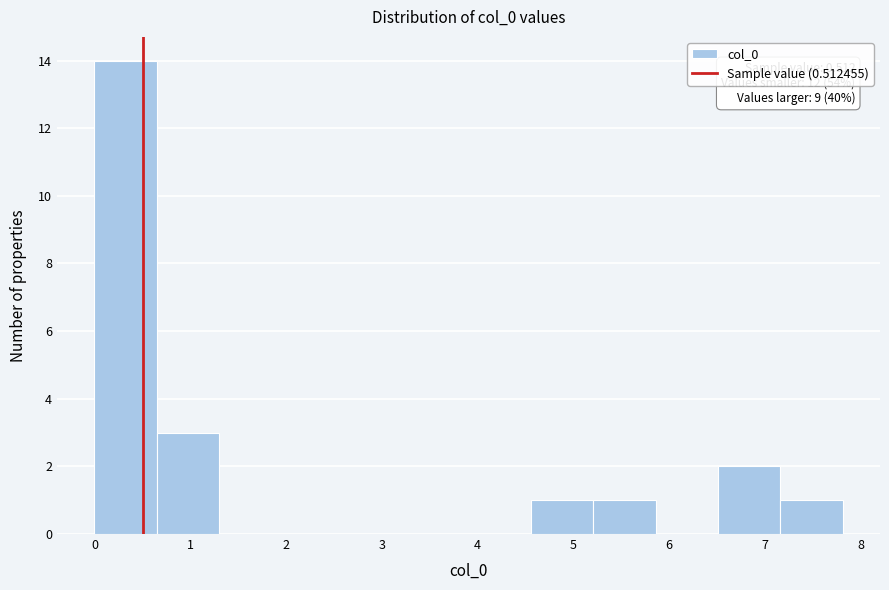

Which range on the x-axis has the tallest bar?

0.0 to 0.7